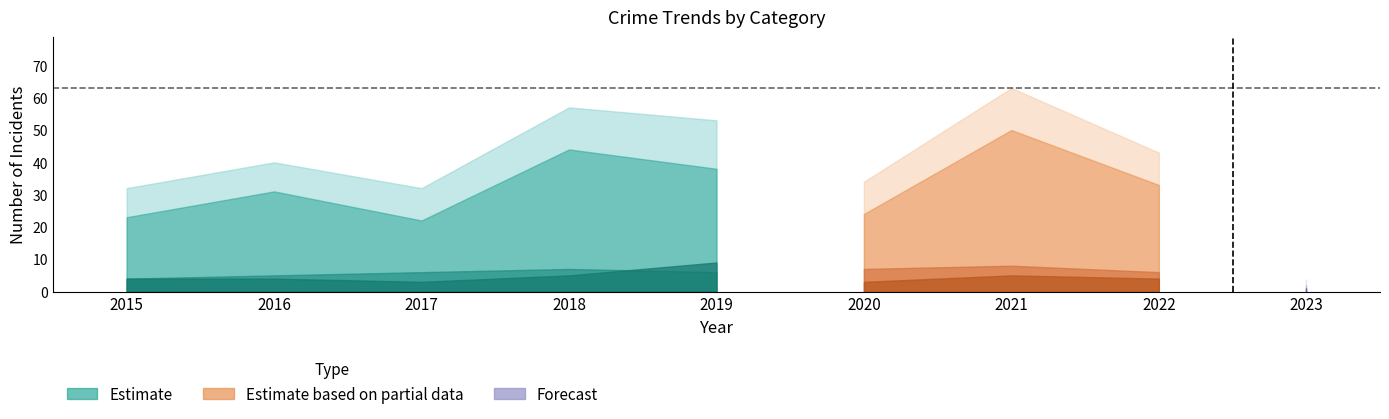

What is the total value across all series at 2016?

80